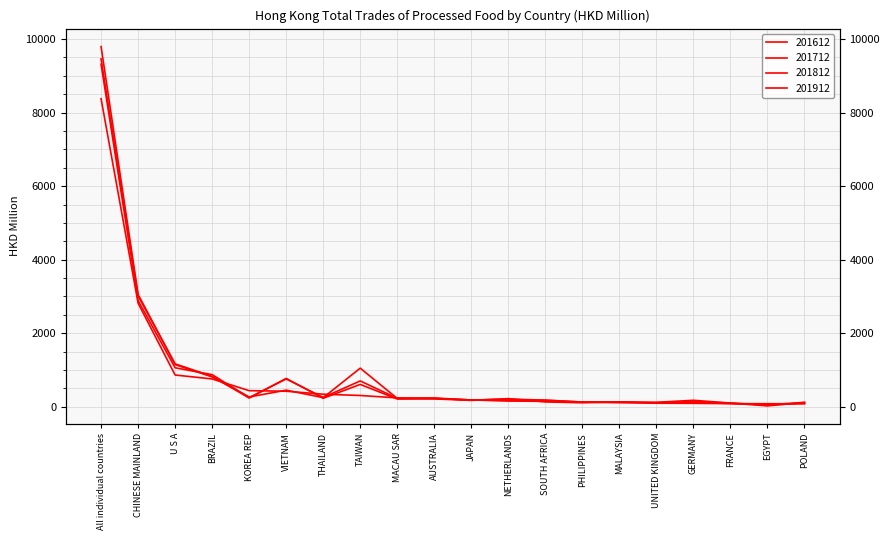

What is the difference between the maximum and minimum values in the 201712 series?

9747.3